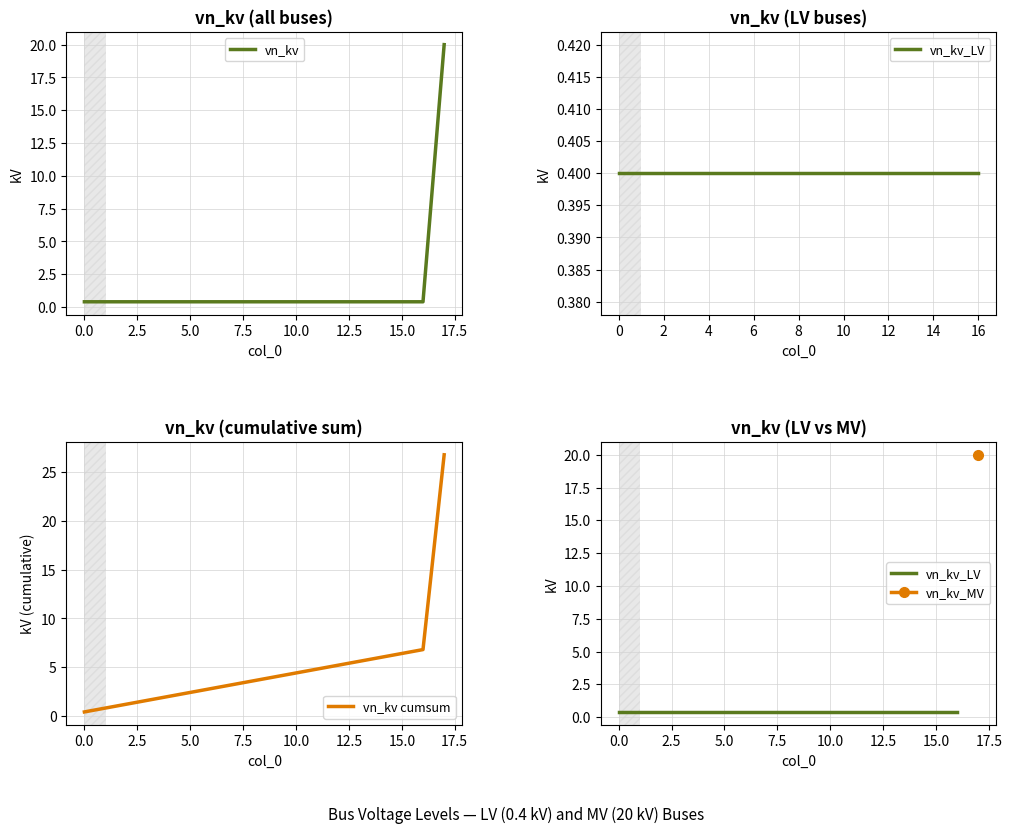

What is the difference between the maximum and minimum values?

19.6